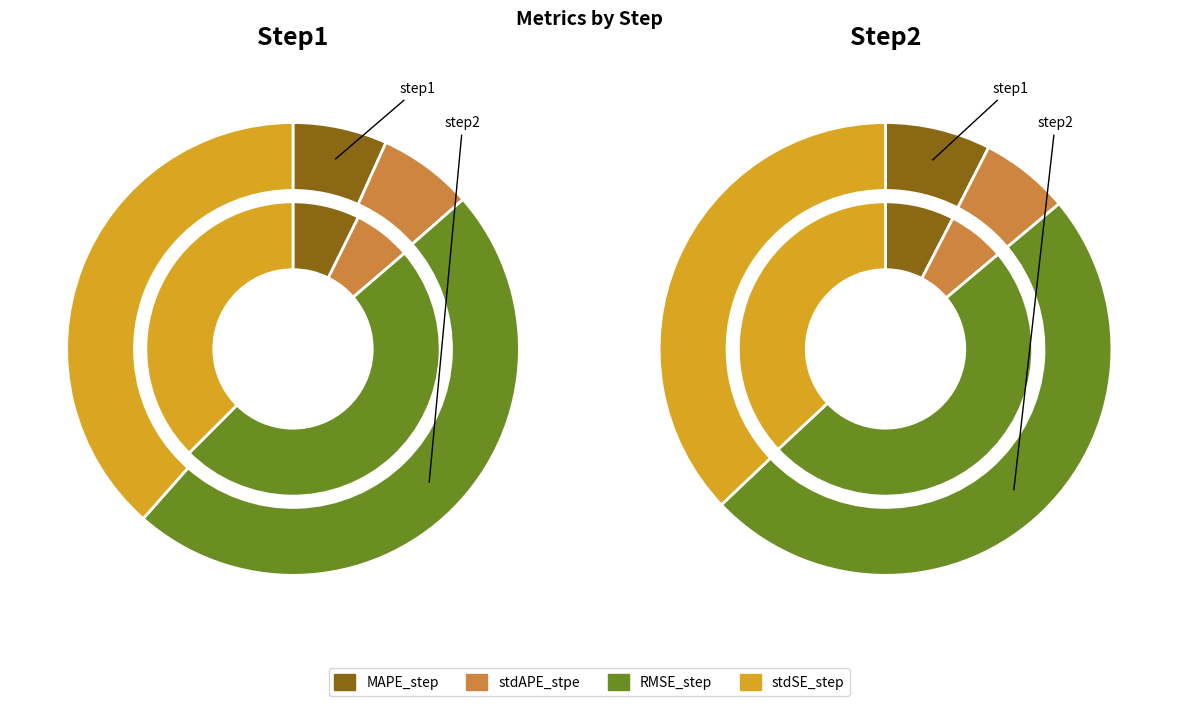

Does any single category account for the majority?

No